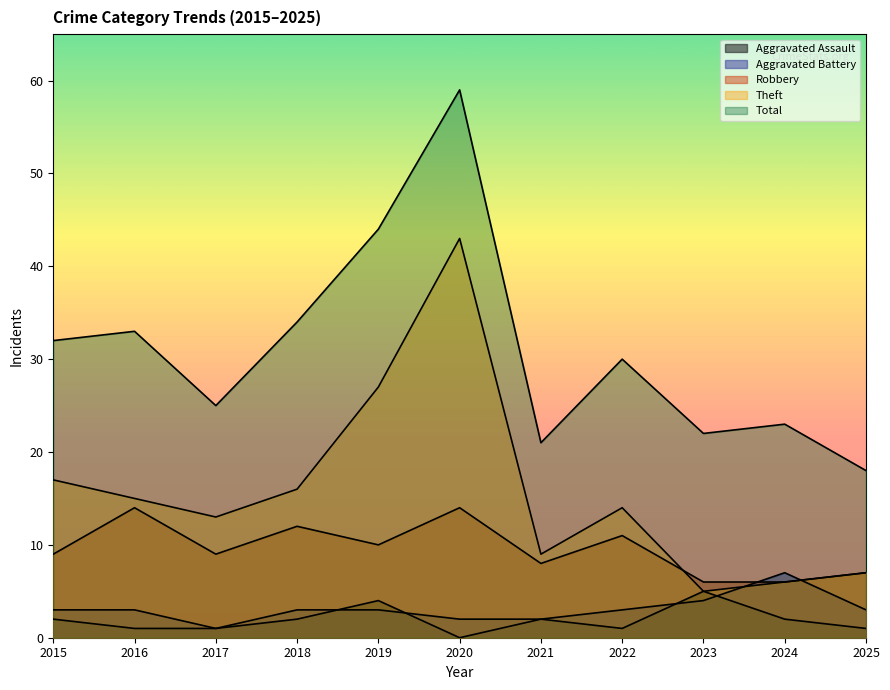

True or false: Total has a value of 25 at 2020.

False